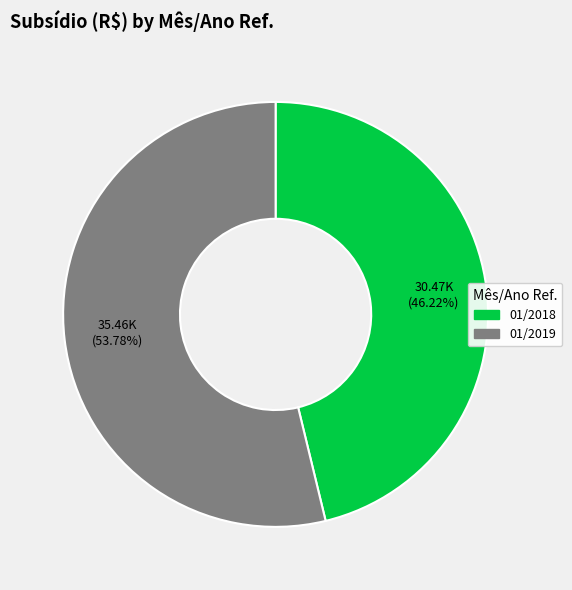

Approximately how many times larger is the value at 01/2019 compared to 01/2018?

1.2